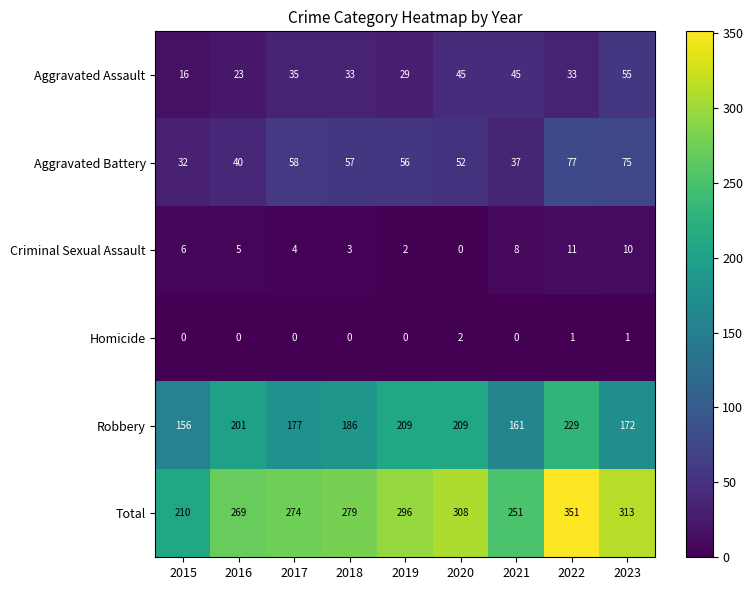

True or false: Aggravated Assault has a value of 45 at 2020.

True